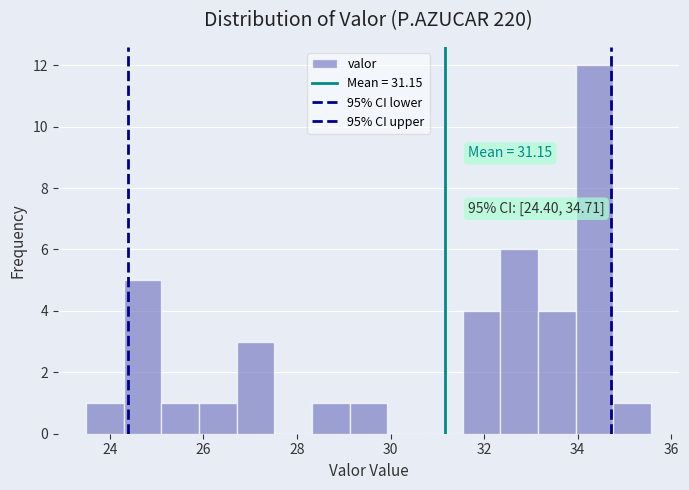

Which range on the x-axis has the tallest bar?

34.0 to 34.8